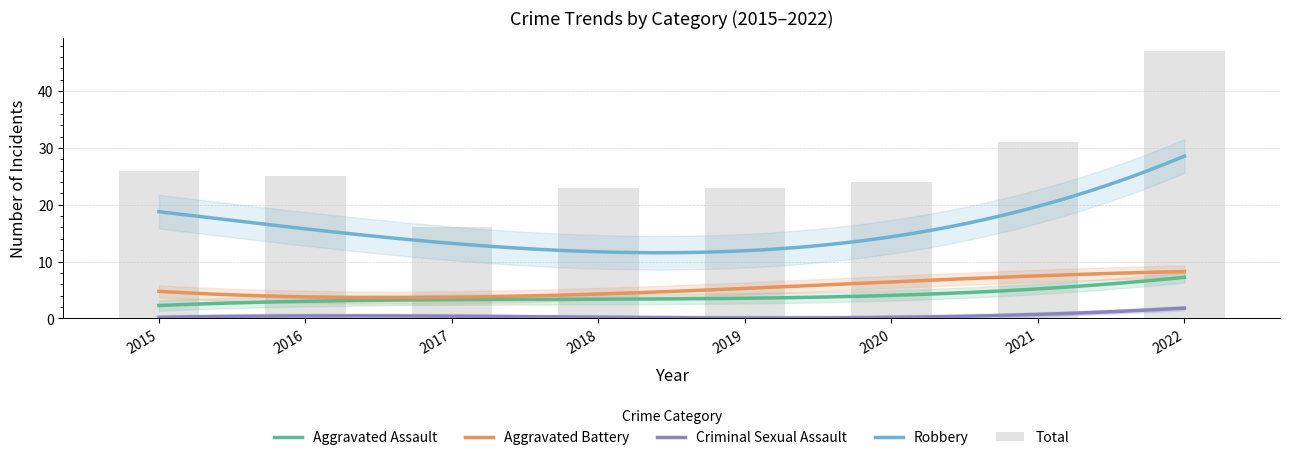

Reading left to right, list all the values displayed in this chart.

Aggravated Assault: 2015=2	2016=4	2017=2	2018=4	2019=4	2020=3	2021=6	2022=7
Aggravated Battery: 2015=5	2016=4	2017=2	2018=5	2019=7	2020=6	2021=6	2022=9
Criminal Sexual Assault: 2015=0	2016=1	2017=0	2018=0	2019=0	2020=1	2021=0	2022=2
Robbery: 2015=19	2016=16	2017=11	2018=14	2019=12	2020=14	2021=19	2022=29
Total: 2015=26	2016=25	2017=16	2018=23	2019=23	2020=24	2021=31	2022=47